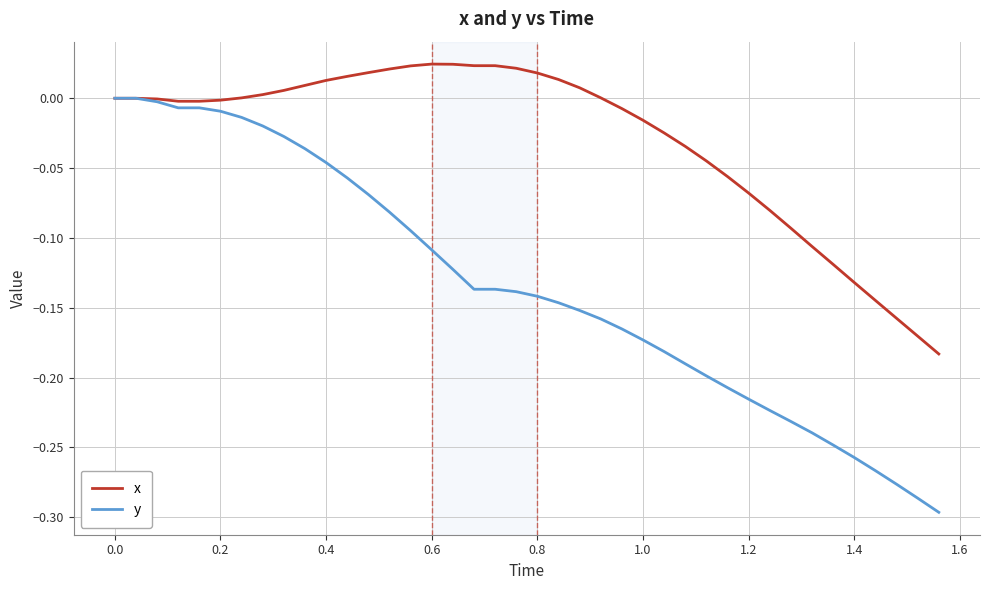

What is the difference between the second highest and minimum values in the x series?

0.2